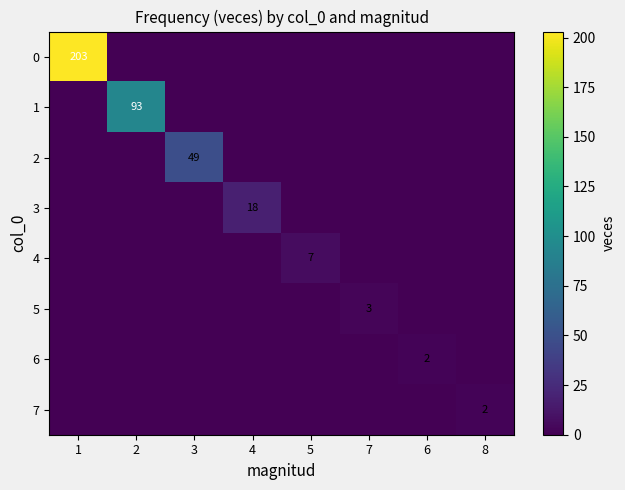

Is it true that 2 equals 49 at 3?

True